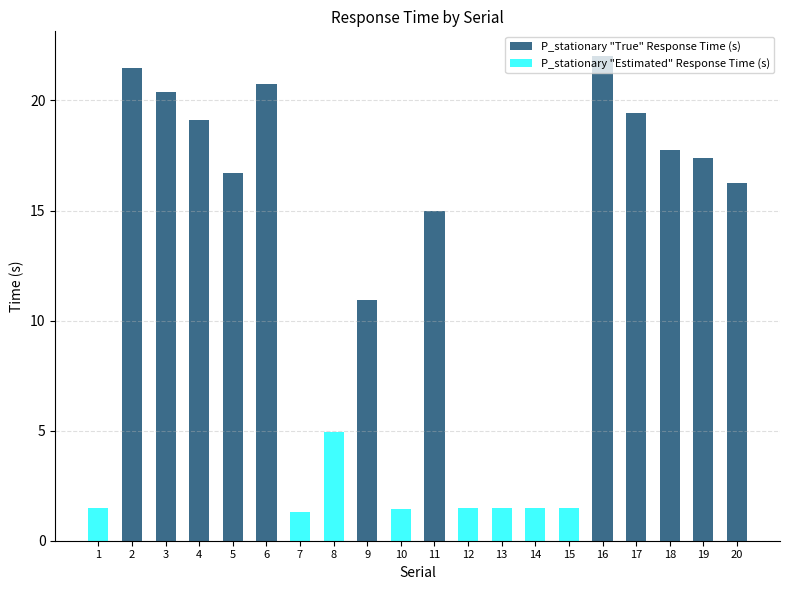

Rank the categories by value from highest to lowest.

16, 2, 6, 3, 17, 4, 18, 19, 5, 20, 11, 9, 8, 13, 14, 1, 15, 12, 10, 7